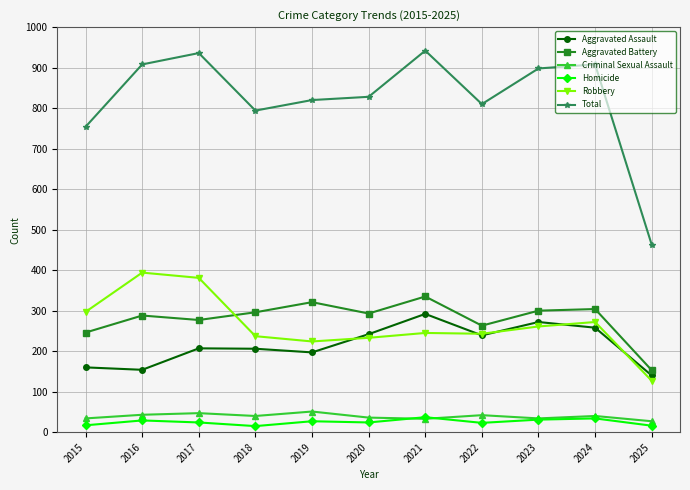

What is the value of the Aggravated Assault point at the 4th from the left?

206